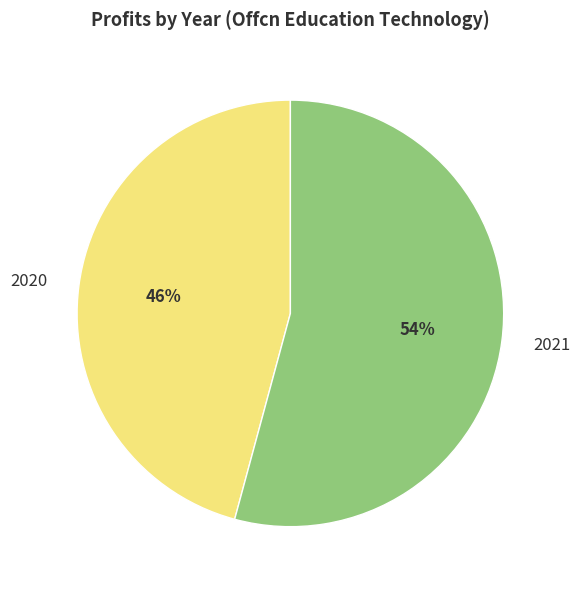

How many segments does this pie chart have?

2